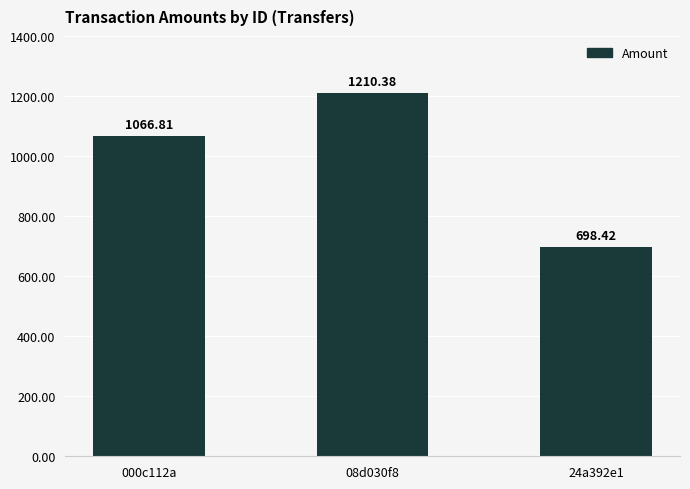

Is it true that the value at 24a392e1 is 294.9?

False